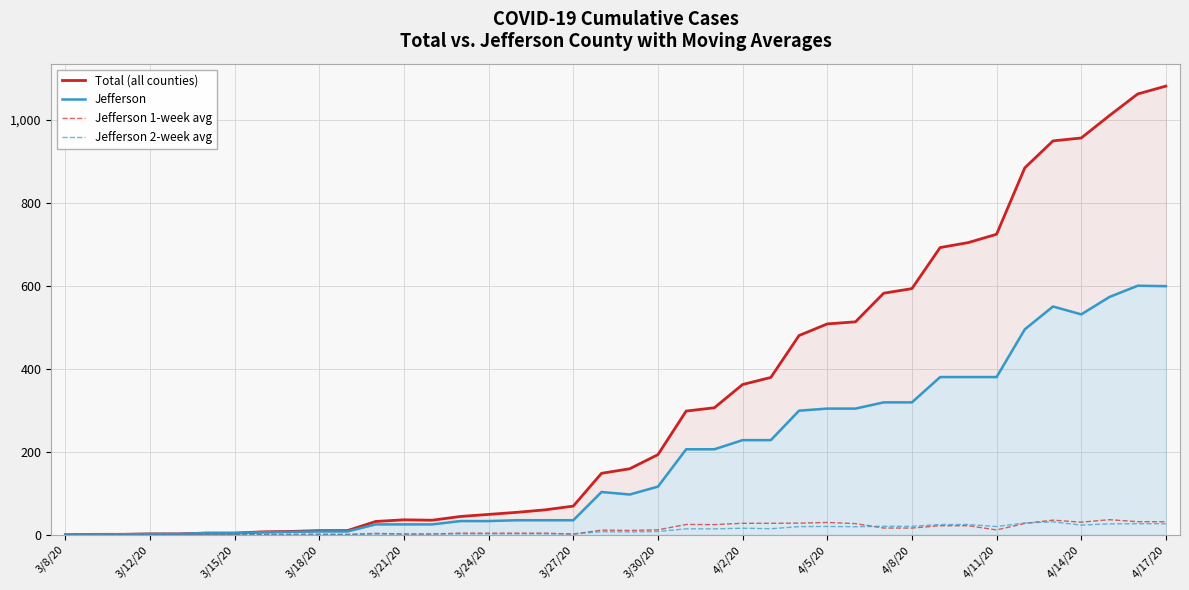

Reading left to right, transcribe all the data shown in this chart.

Total (all counties): 0.0	1.0	1.0	2.0	2.0	4.0	4.0	7.0	8.0	10.0	10.0	32.0	36.0	35.0	44.0	49.0	54.0	60.0	69.0	148.0	159.0	193.0	298.0	306.0	362.0	379.0	480.0	508.0	513.0	582.0	593.0	692.0	704.0	724.0	884.0	949.0	956.0	1010.0	1062.0	1081.0
Jefferson: 0.0	1.0	1.0	2.0	2.0	4.0	4.0	6.0	7.0	8.0	8.0	25.0	25.0	25.0	33.0	33.0	35.0	35.0	35.0	103.0	97.0	116.0	206.0	206.0	228.0	228.0	299.0	304.0	304.0	319.0	319.0	380.0	380.0	380.0	495.0	550.0	531.0	573.0	600.0	599.0
Jefferson 1-week avg: 0.0	0.1	0.1	0.3	0.3	0.6	0.6	0.7	1.0	1.3	0.9	3.3	1.8	1.8	3.9	3.7	3.9	3.9	1.4	11.1	10.3	11.9	24.7	24.4	27.6	27.6	28.0	29.6	26.9	16.1	16.1	21.7	21.7	11.6	27.3	35.1	30.3	36.3	31.4	31.3
Jefferson 2-week avg: 0.0	0.1	0.1	0.1	0.1	0.3	0.3	0.4	0.5	0.6	0.6	1.8	1.8	1.8	2.3	2.3	2.4	2.4	2.4	7.1	6.6	7.9	14.2	14.1	15.7	14.5	19.6	19.9	19.4	20.4	20.3	24.6	24.6	19.8	28.4	31.0	23.2	26.2	26.6	26.5